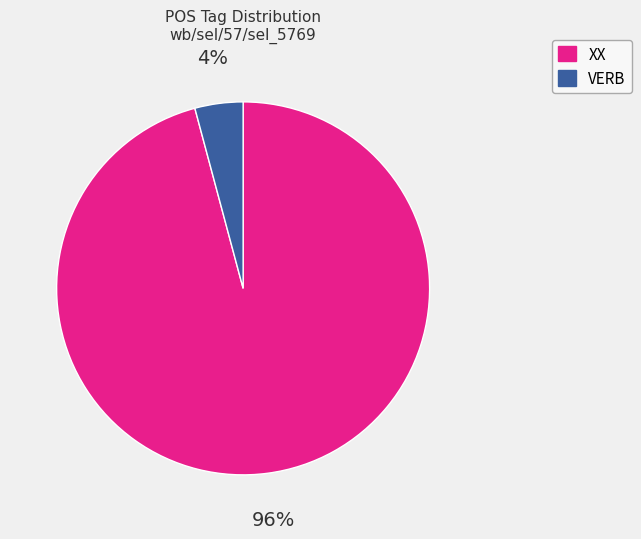

Do VERB and XX together represent more than half of the pie?

Yes